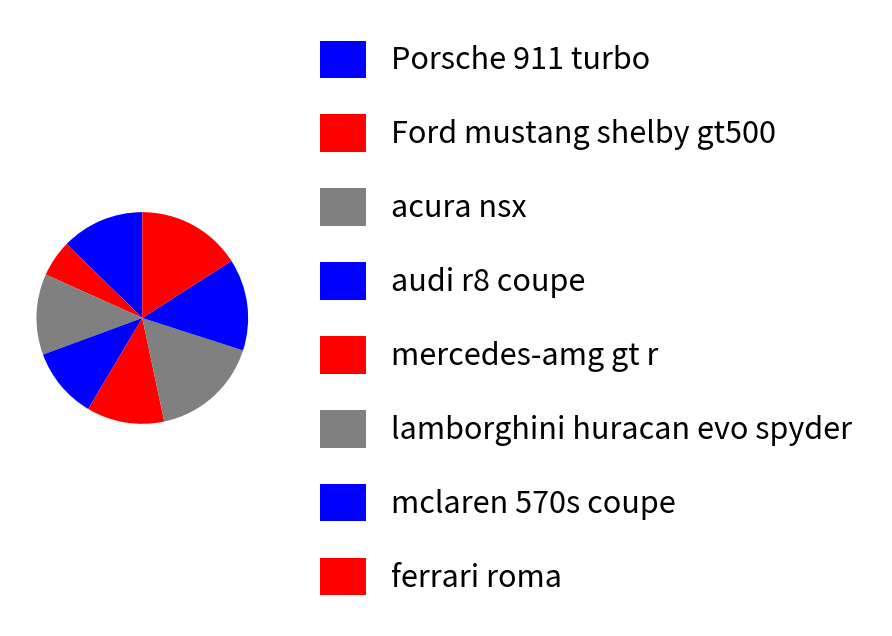

What is the ratio of the value at ferrari roma to the value at lamborghini huracan evo spyder?

1.0